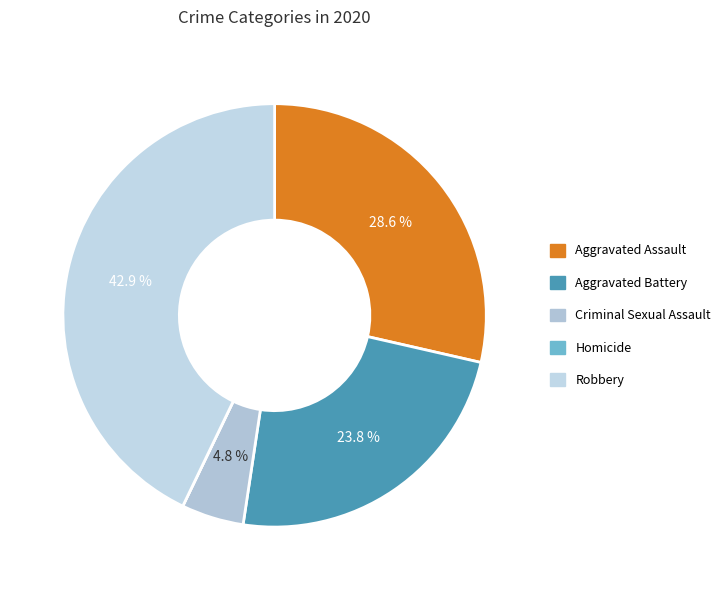

Rank the categories by value from lowest to highest.

Homicide, Criminal Sexual Assault, Aggravated Battery, Aggravated Assault, Robbery